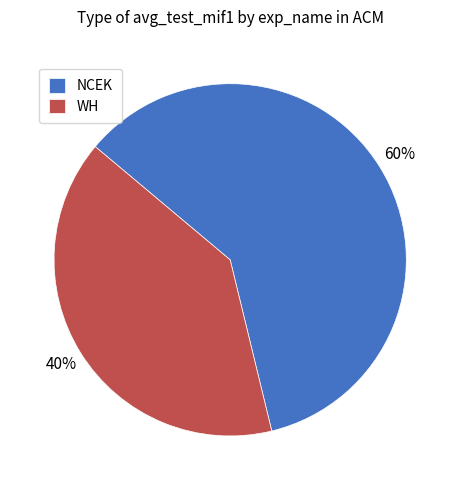

What is the ratio of the value at NCEK to the value at WH?

1.5